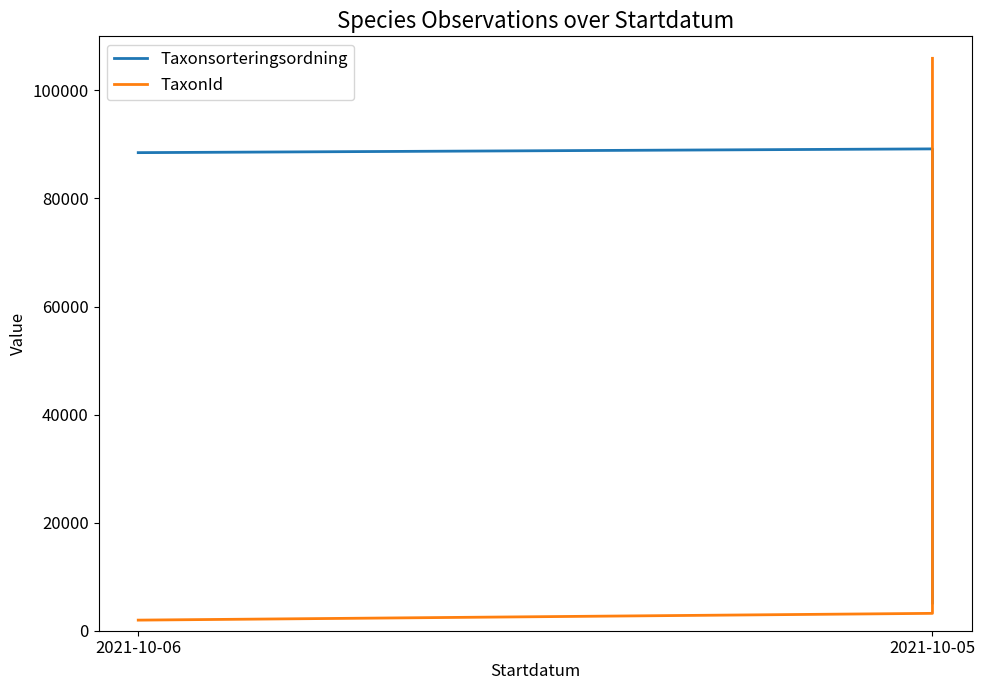

How many data points in TaxonId are above 3215?

1